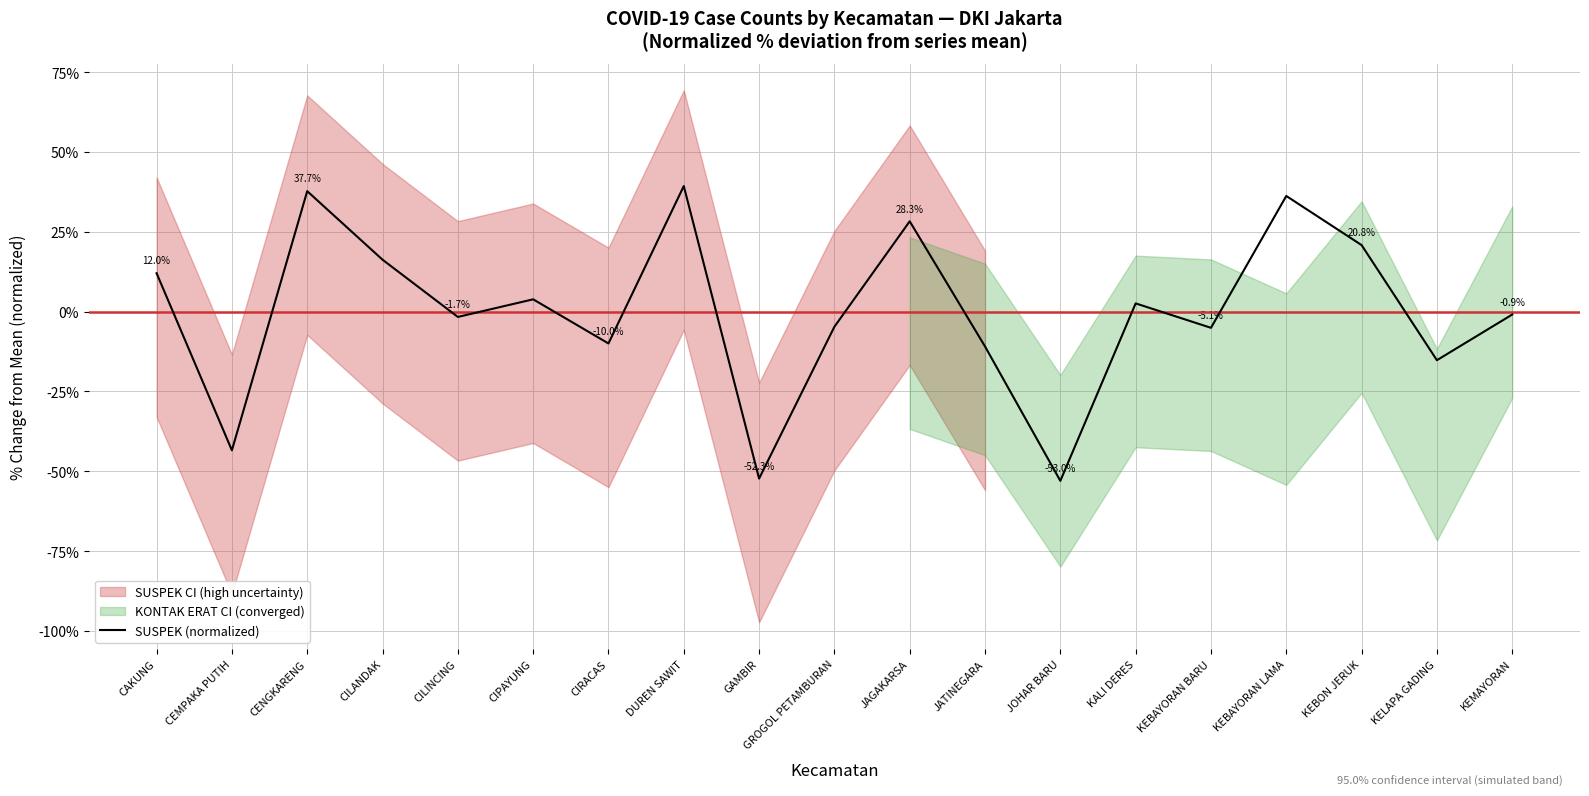

Read the value at KELAPA GADING.

-15.2